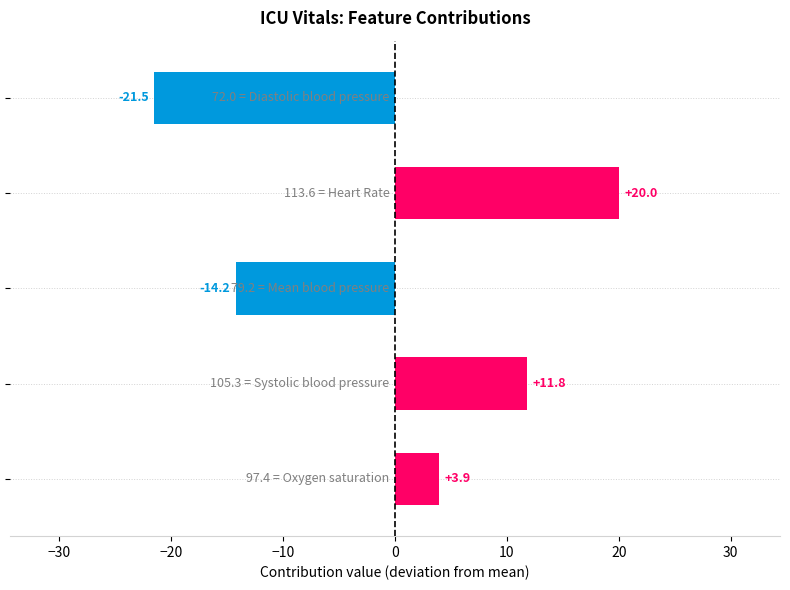

What is the difference between the second highest and minimum values?

33.3